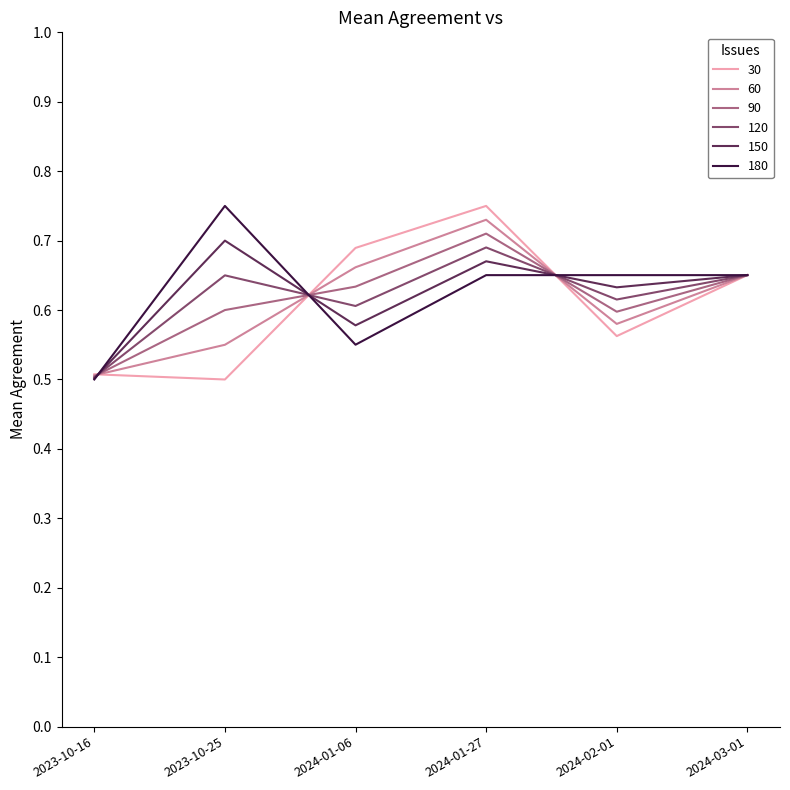

The value of 30 at 2024-03-01 is 0.7. True or false?

True